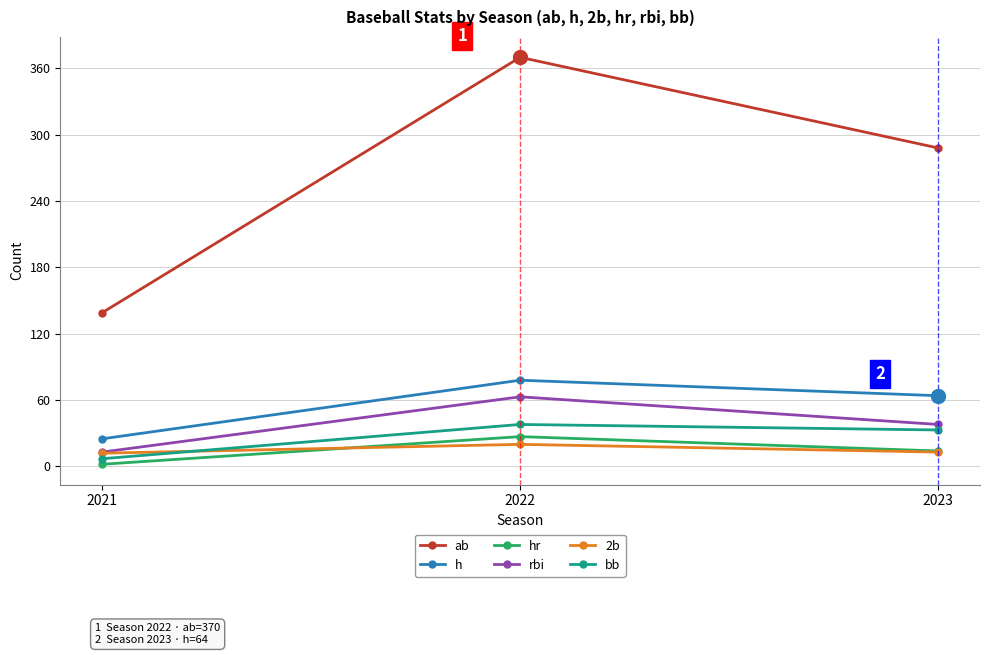

Which category has the highest value in the ab series?

2022